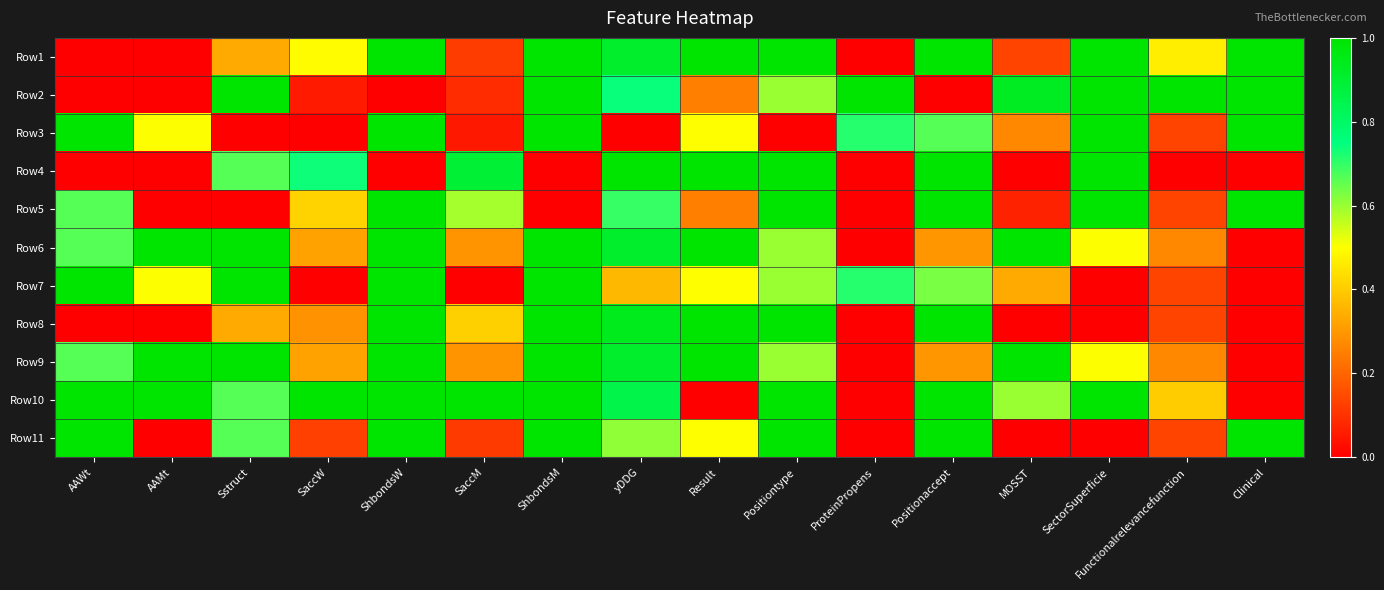

Which category has the lowest value across all series?

AAWt